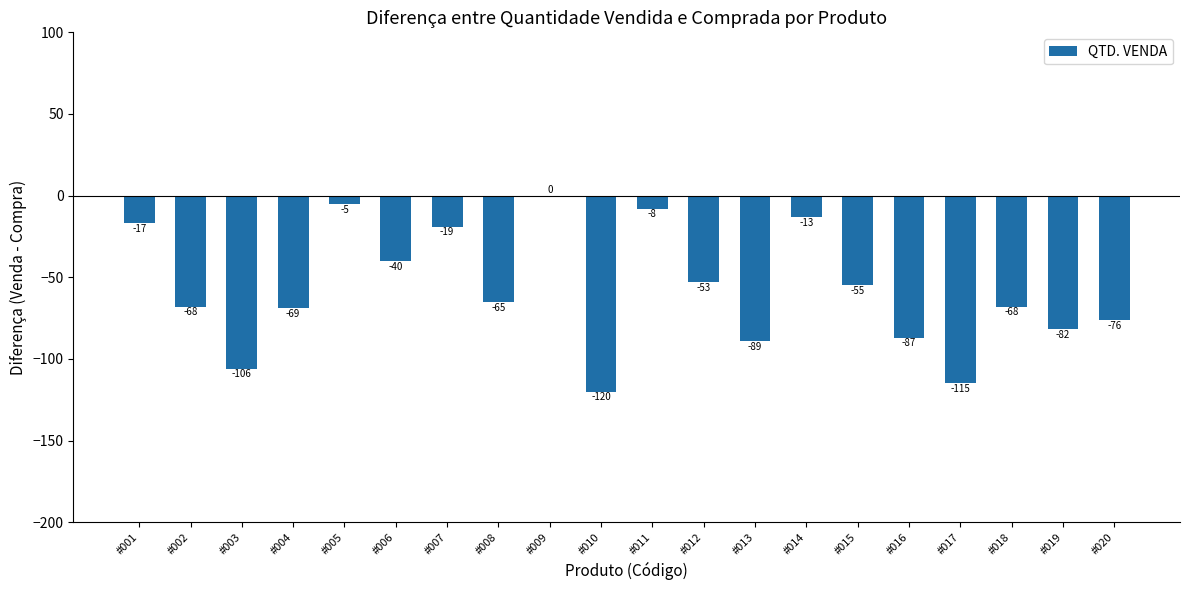

Reading left to right, what are all the values shown in this chart?

#001=-17	#002=-68	#003=-106	#004=-69	#005=-5	#006=-40	#007=-19	#008=-65	#009=0	#010=-120	#011=-8	#012=-53	#013=-89	#014=-13	#015=-55	#016=-87	#017=-115	#018=-68	#019=-82	#020=-76